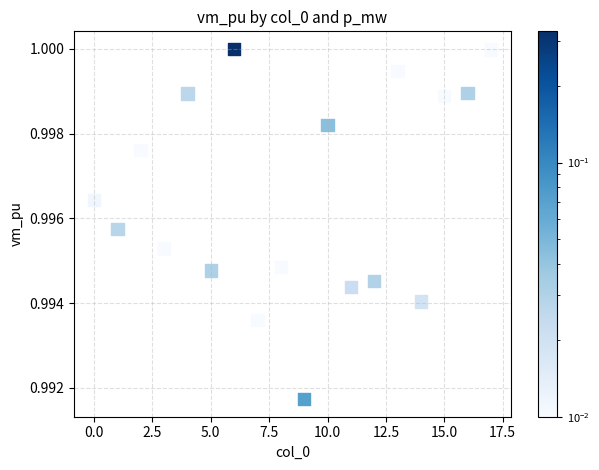

How many points are shown in the scatter plot?

18